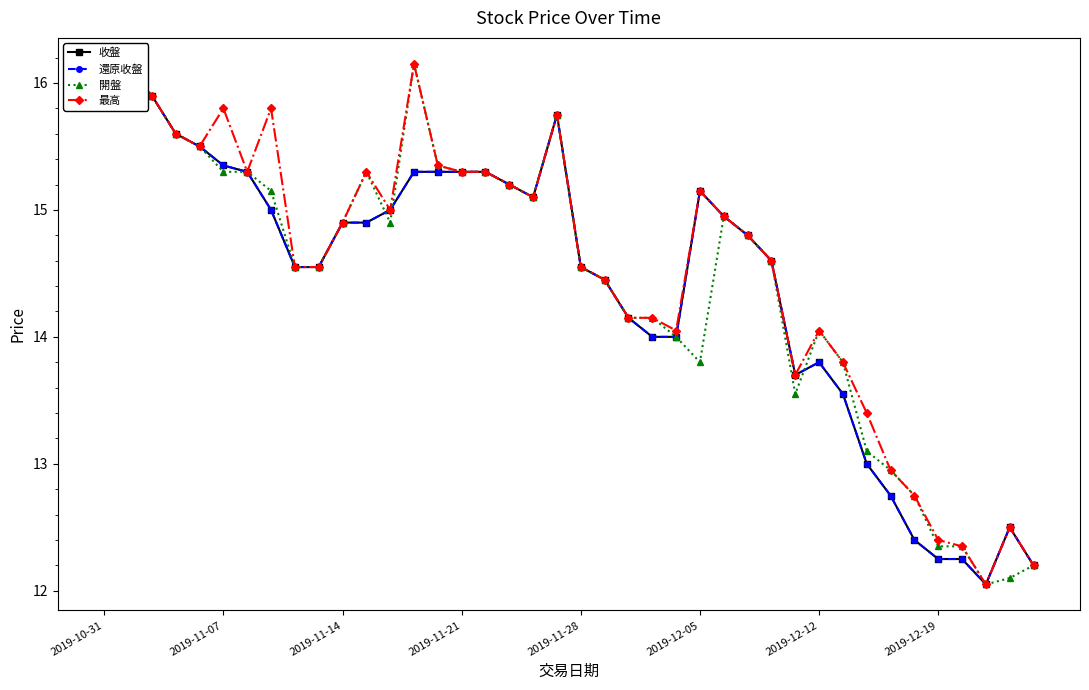

What position from the left is 21?

22